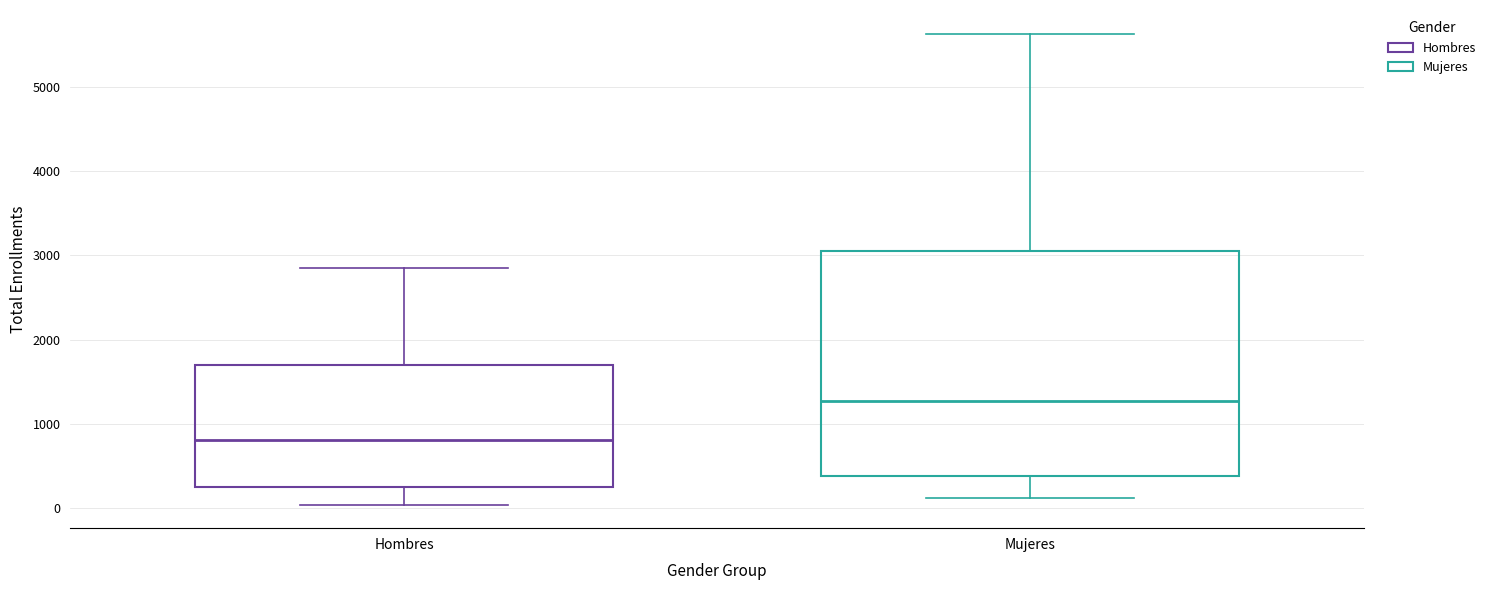

Which box's median line is the lowest?

Hombres